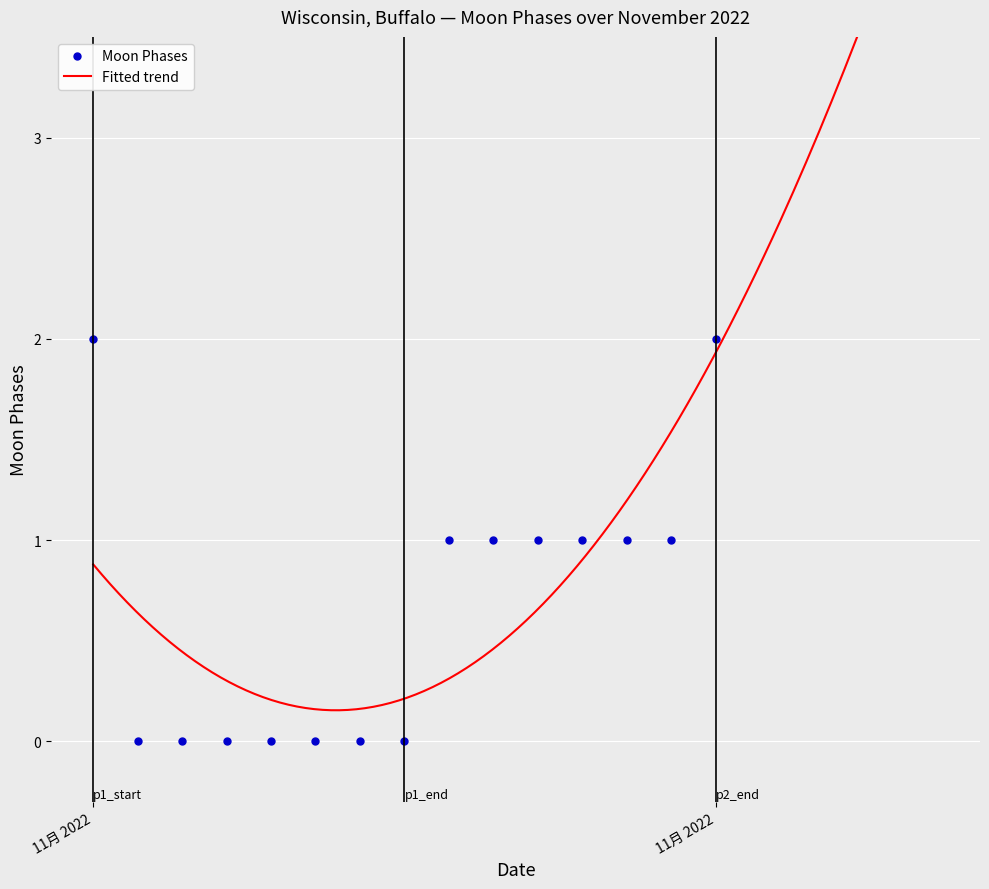

Count the values in the range 0 to 1.

13